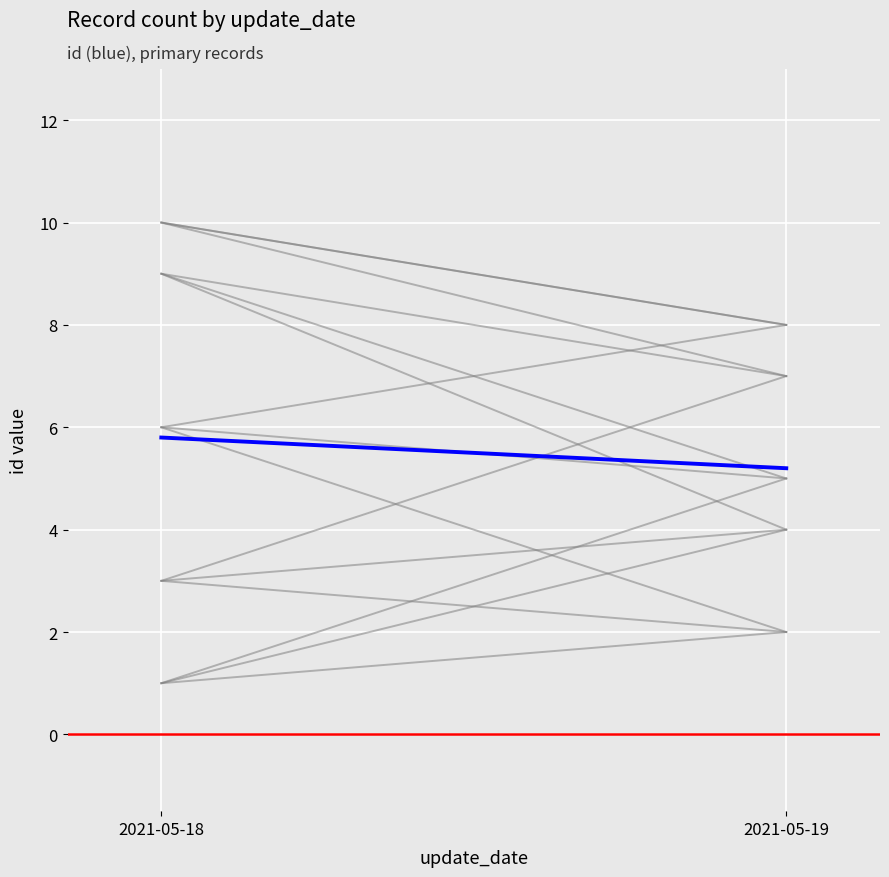

Which series has the largest total across all categories?

Mean id (highlighted)